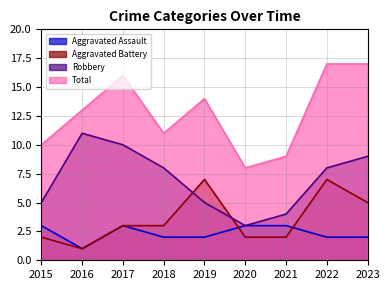

True or false: Total and Robbery cross at least once.

False